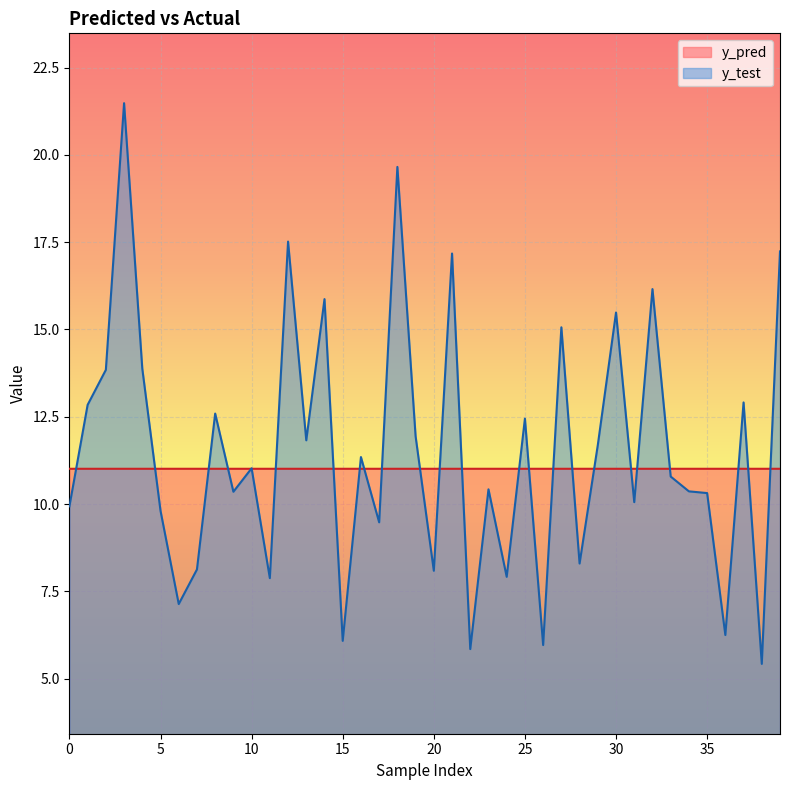

Rank the series by their maximum value, from lowest to highest.

y_pred, y_test